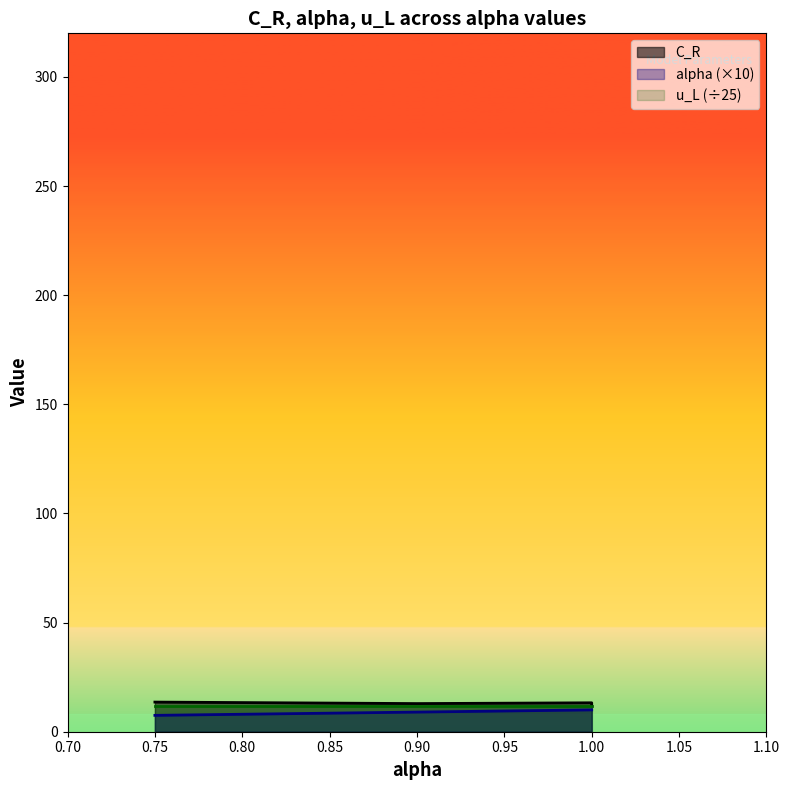

What is the minimum value shown in the chart?

7.5